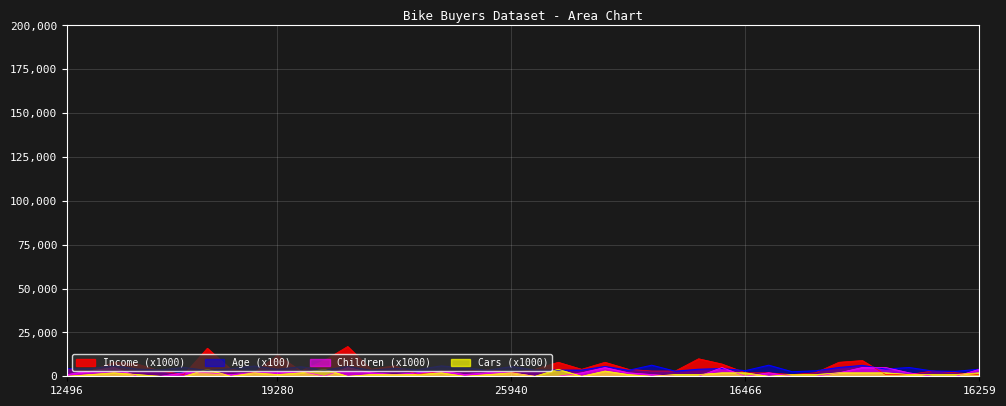

Reading left to right, what are all the values shown in this chart?

Age: 12496=4200	24107=4300	14177=6000	24381=4100	25597=3600	13507=5000	27974=3300	19364=4300	22155=5800	19280=4000	22173=5400	12697=3600	11434=5500	25323=3500	23542=4500	20870=3800	23316=5900	12610=4700	27183=3500	25940=5500	25598=3600	21564=3500	19193=3500	26412=5600	27184=3400	12590=6300	17841=2900	18283=4000	18299=4400	16466=3200	19273=6300	22400=2600	20942=3100	18484=5000	12291=6200	28380=4100	17891=5000	27832=3000	26863=2800	16259=4000
Income: 12496=4000	24107=3000	14177=8000	24381=7000	25597=3000	13507=1000	27974=16000	19364=4000	22155=2000	19280=12000	22173=3000	12697=9000	11434=17000	25323=4000	23542=6000	20870=1000	23316=3000	12610=3000	27183=4000	25940=2000	25598=4000	21564=8000	19193=4000	26412=8000	27184=4000	12590=3000	17841=3000	18283=10000	18299=7000	16466=2000	19273=2000	22400=1000	20942=2000	18484=8000	12291=9000	28380=1000	17891=1000	27832=3000	26863=2000	16259=1000
Children: 12496=1000	24107=3000	14177=5000	24381=0	25597=0	13507=2000	27974=2000	19364=1000	22155=2000	19280=2000	22173=3000	12697=0	11434=5000	25323=2000	23542=1000	20870=2000	23316=3000	12610=1000	27183=2000	25940=2000	25598=0	21564=0	19193=2000	26412=5000	27184=2000	12590=1000	17841=0	18283=0	18299=5000	16466=0	19273=2000	22400=0	20942=0	18484=2000	12291=5000	28380=5000	17891=2000	27832=0	26863=0	16259=4000
Cars: 12496=0	24107=1000	14177=2000	24381=1000	25597=0	13507=0	27974=4000	19364=0	22155=2000	19280=1000	22173=2000	12697=4000	11434=0	25323=1000	23542=1000	20870=1000	23316=2000	12610=0	27183=1000	25940=2000	25598=0	21564=4000	19193=0	26412=3000	27184=1000	12590=0	17841=1000	18283=1000	18299=2000	16466=2000	19273=0	22400=1000	20942=1000	18484=2000	12291=2000	28380=2000	17891=1000	27832=1000	26863=1000	16259=2000